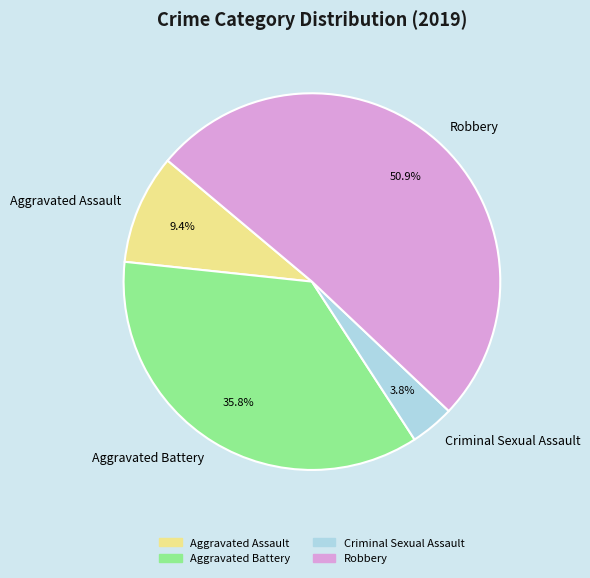

Which category has the smallest portion of the pie?

Criminal Sexual Assault